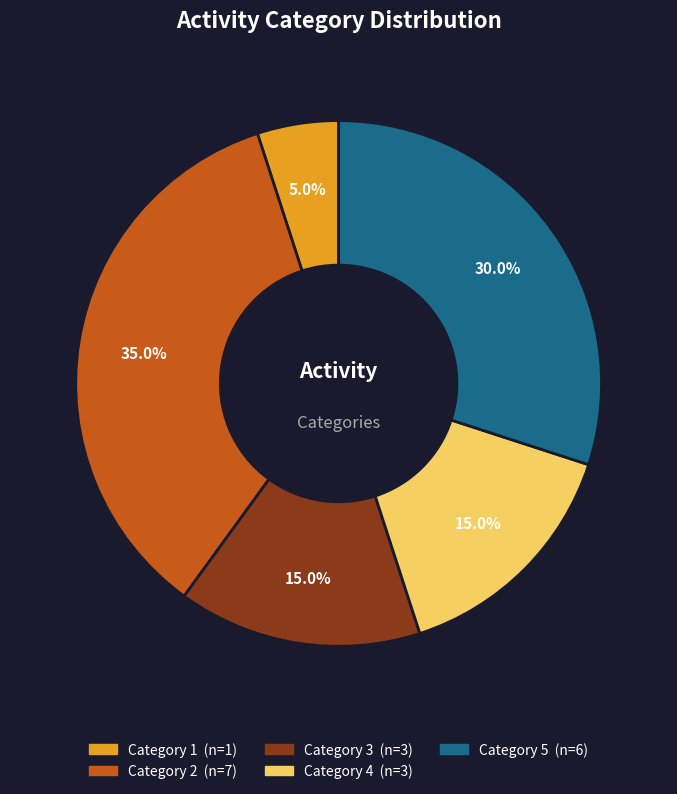

Is there a majority slice in this chart?

No